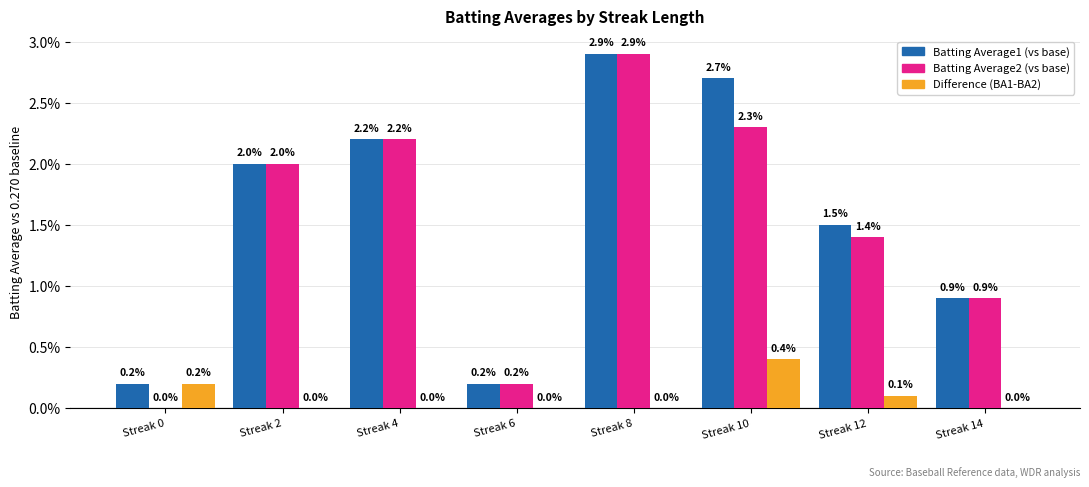

Which has a higher value, Streak 14 or Streak 12?

Streak 12